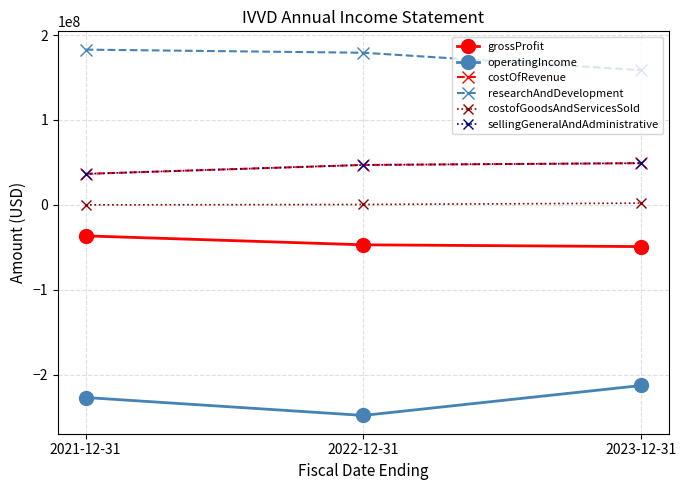

How many series are shown in this chart?

6